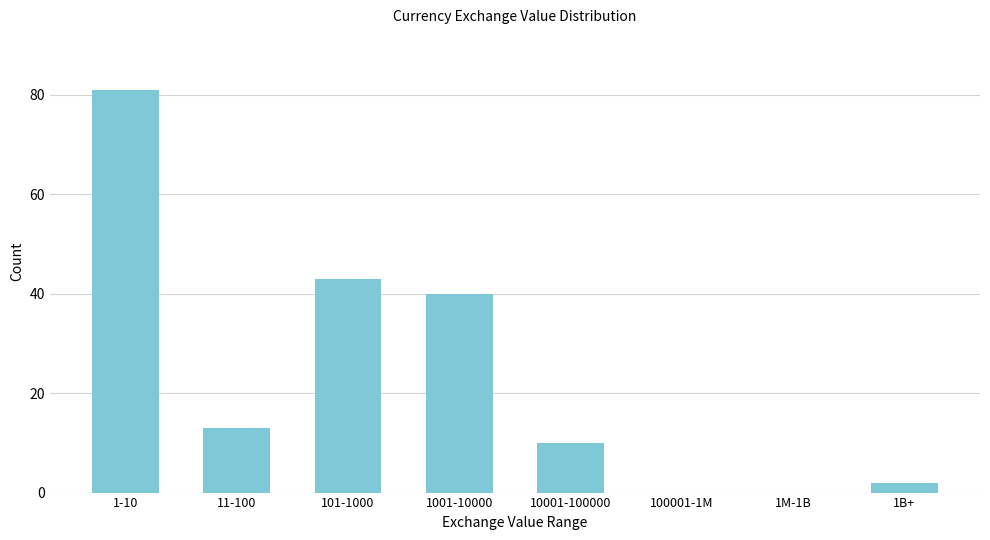

Reading left to right, transcribe all the data shown in this chart.

1-10=81	11-100=13	101-1000=43	1001-10000=40	10001-100000=10	100001-1M=0	1M-1B=0	1B+=2